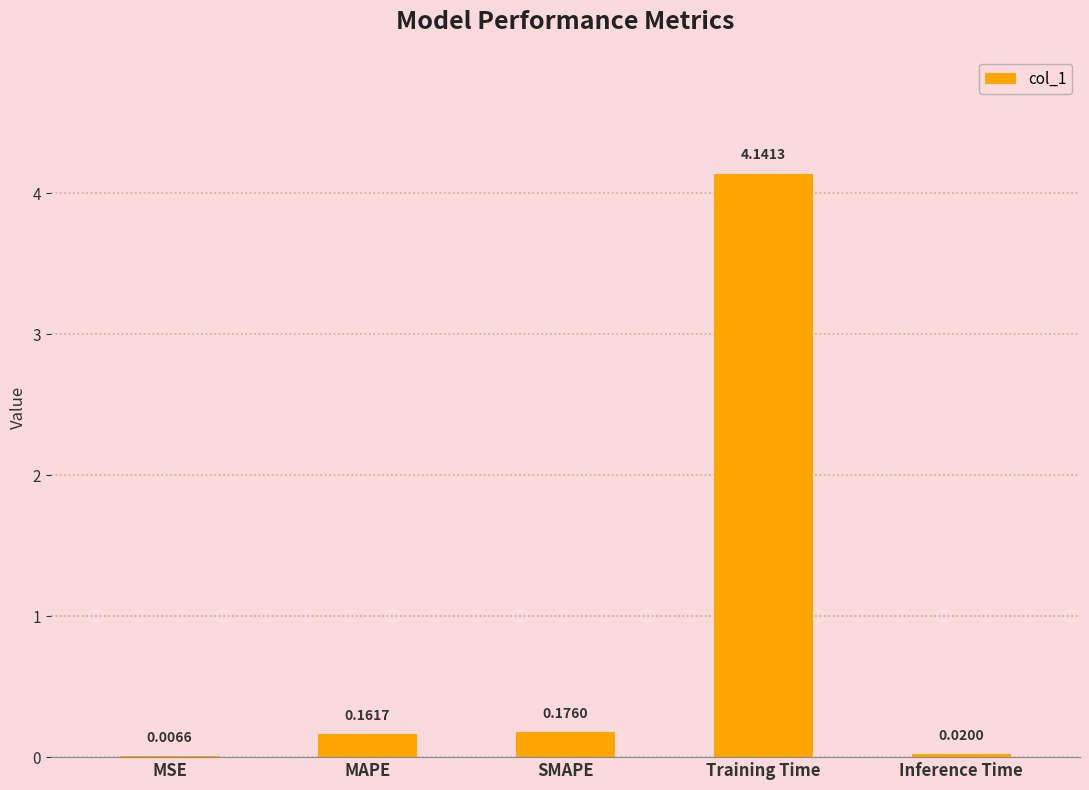

At which label is the value closest to 2?

SMAPE